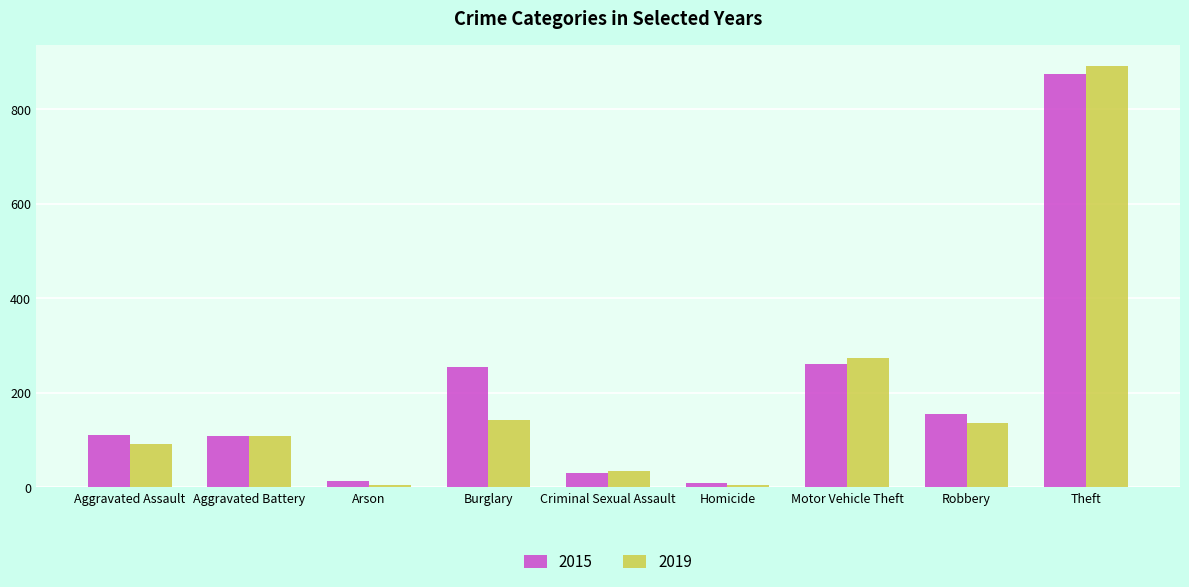

How many data points in 2015 are less than 110?

4